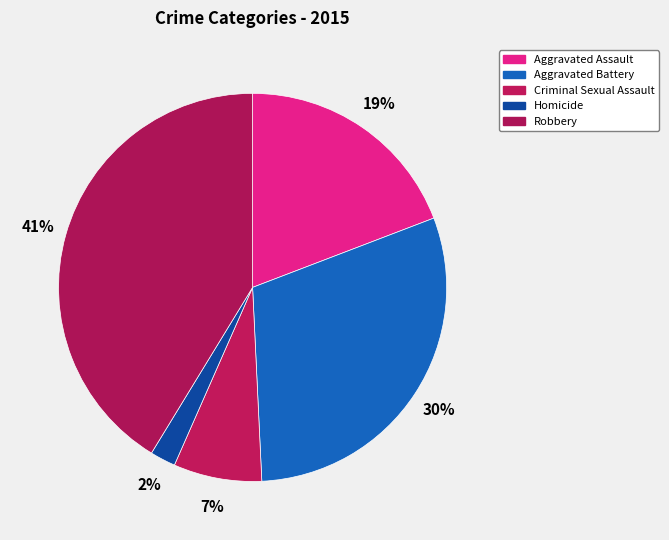

Is the sum of Criminal Sexual Assault and Homicide greater than half?

No